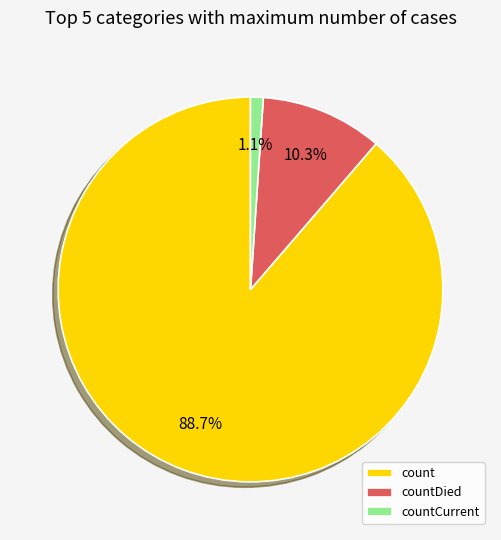

The countDied slice represents 1% of the pie. True or false?

False